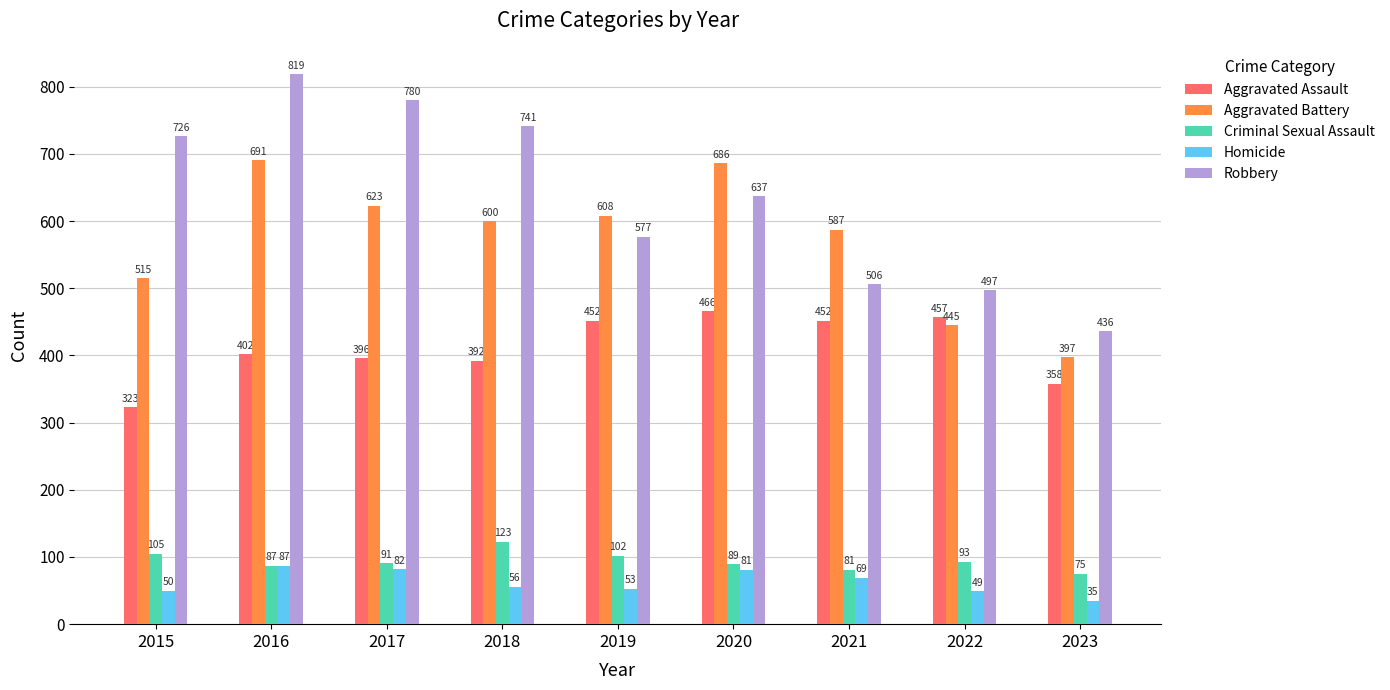

How many bars are there in total?

45